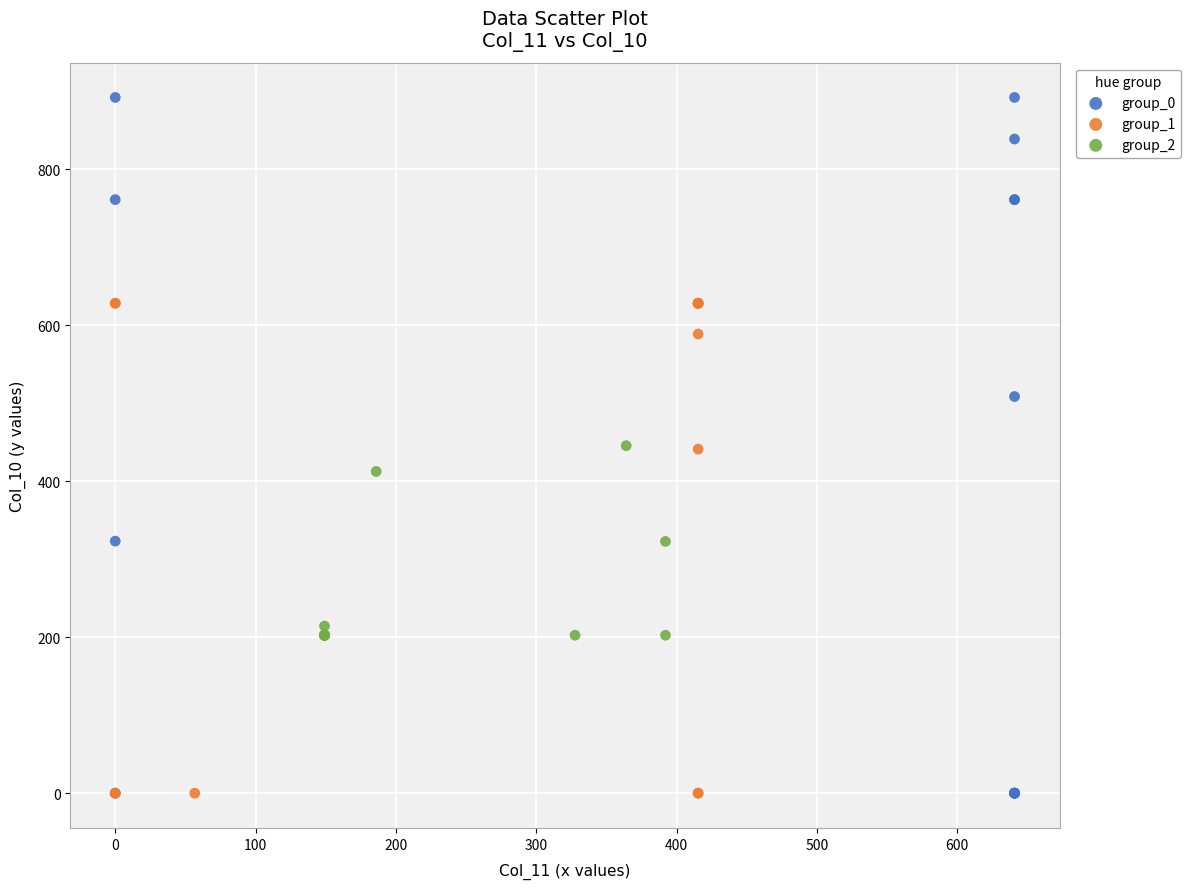

Which series has the largest Y range (max minus min)?

group_0